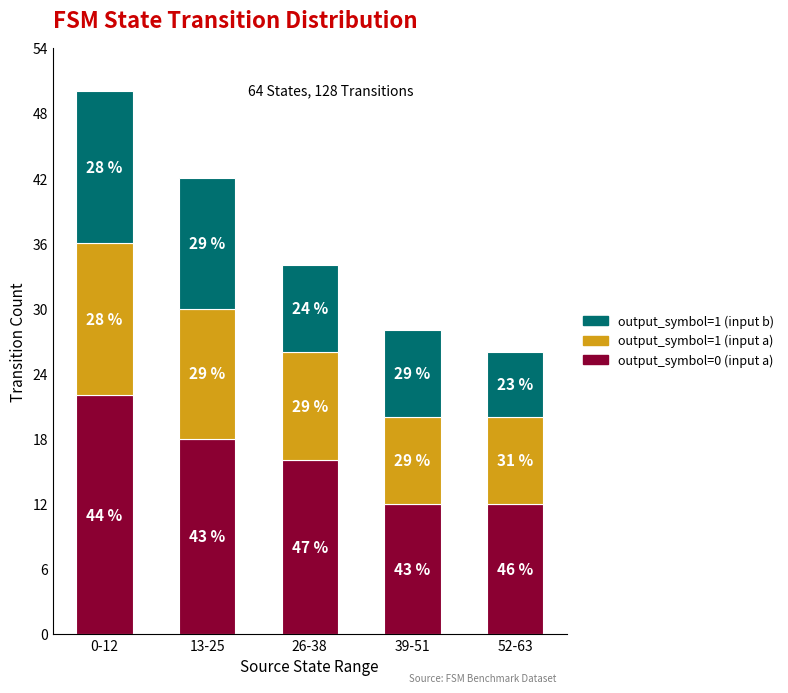

How many bars are there in total?

5